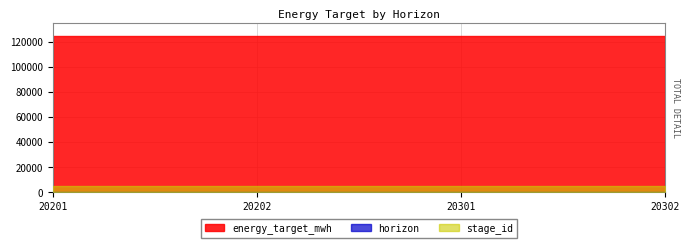

The value of stage_id at 20202 is 1. True or false?

False